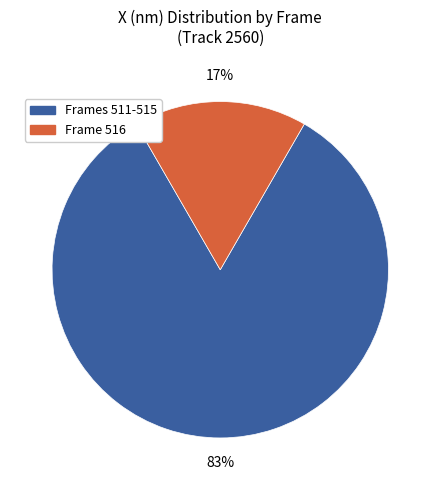

Is there any slice that represents more than half of the pie?

Yes